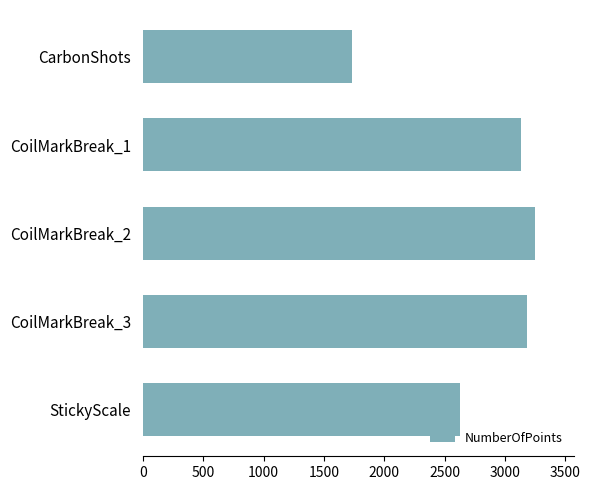

The value at CoilMarkBreak_3 is 3183. True or false?

True